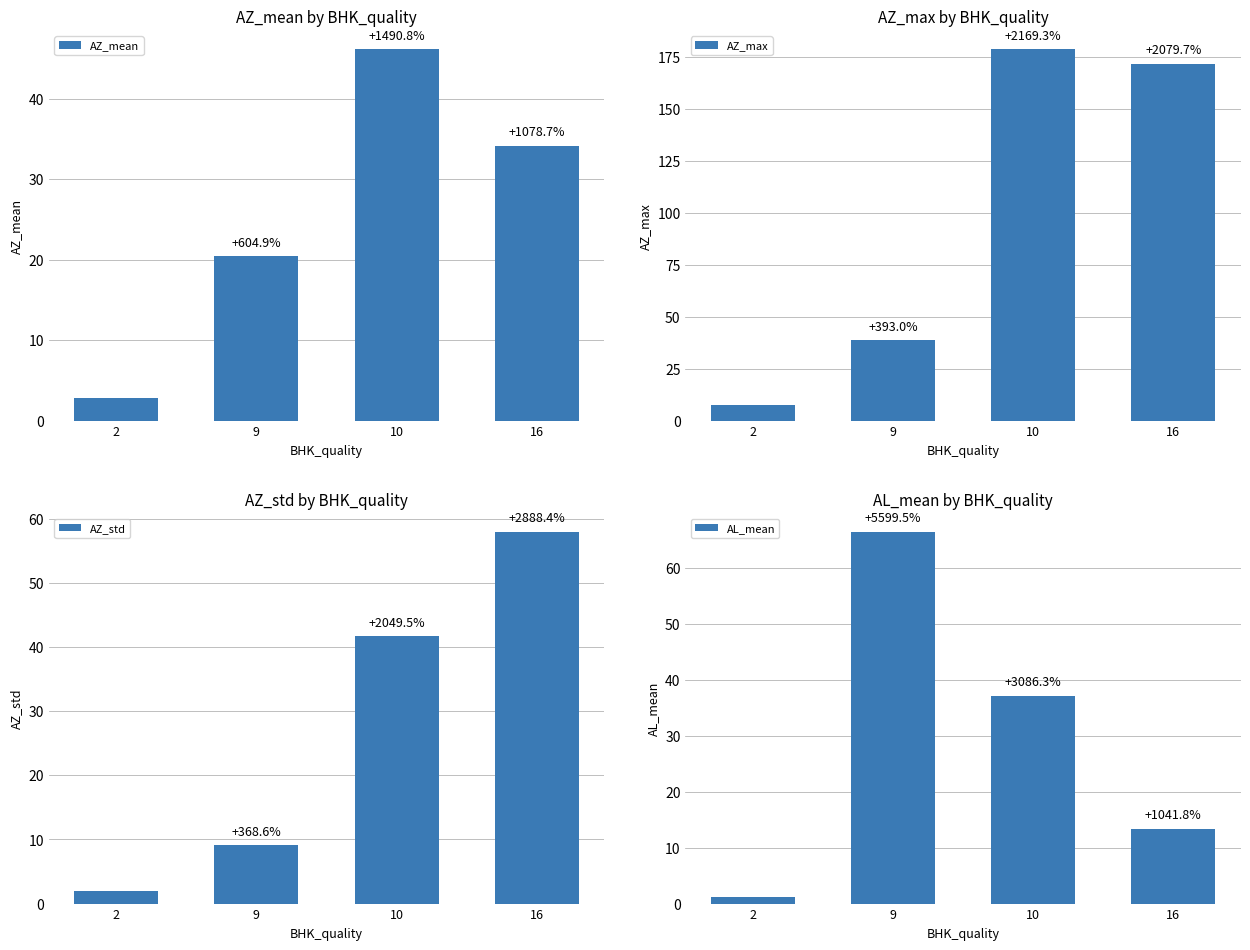

The AL_mean series shows 0.5 at 2. True or false?

False